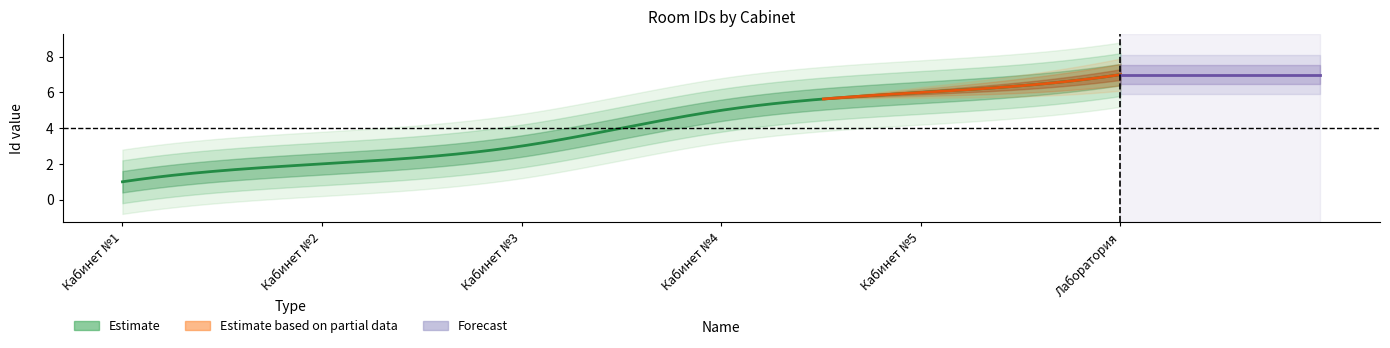

What is the sum of the values at Лаборатория and Кабинет №4?

12